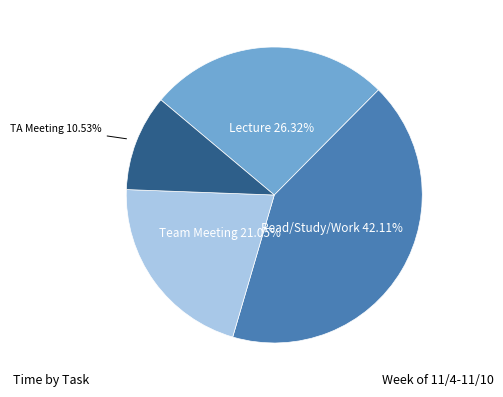

What percentage is the Read/Study/Work slice, to the nearest percent?

42%